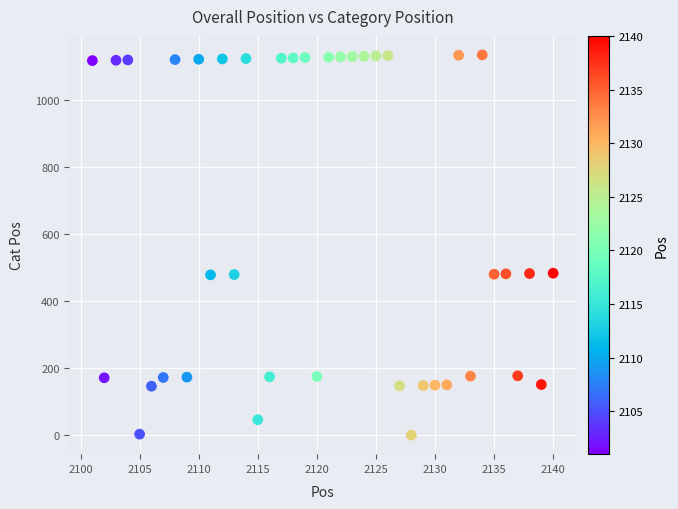

What is the range of X values (max minus min)?

39